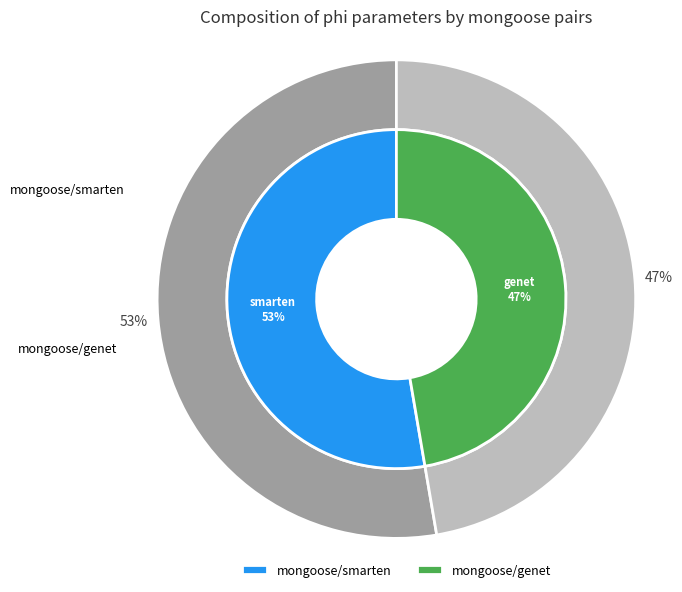

What percentage is the mongoose/smarten slice, to the nearest percent?

53%